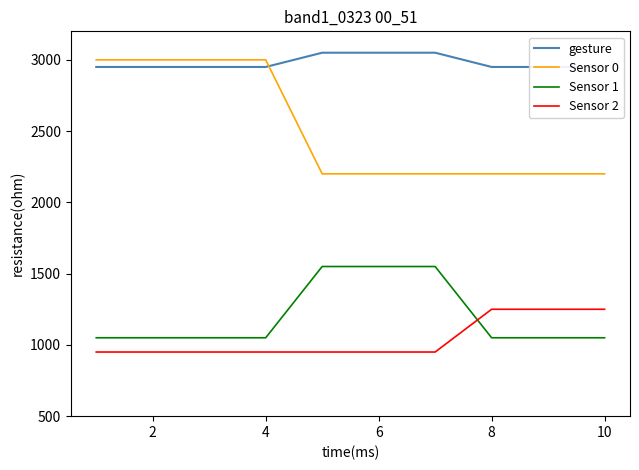

Reading left to right, list all the values displayed in this chart.

gesture: 2950	2950	2950	2950	3050	3050	3050	2950	2950	2950
Sensor 0: 3000	3000	3000	3000	2200	2200	2200	2200	2200	2200
Sensor 1: 1050	1050	1050	1050	1550	1550	1550	1050	1050	1050
Sensor 2: 950	950	950	950	950	950	950	1250	1250	1250